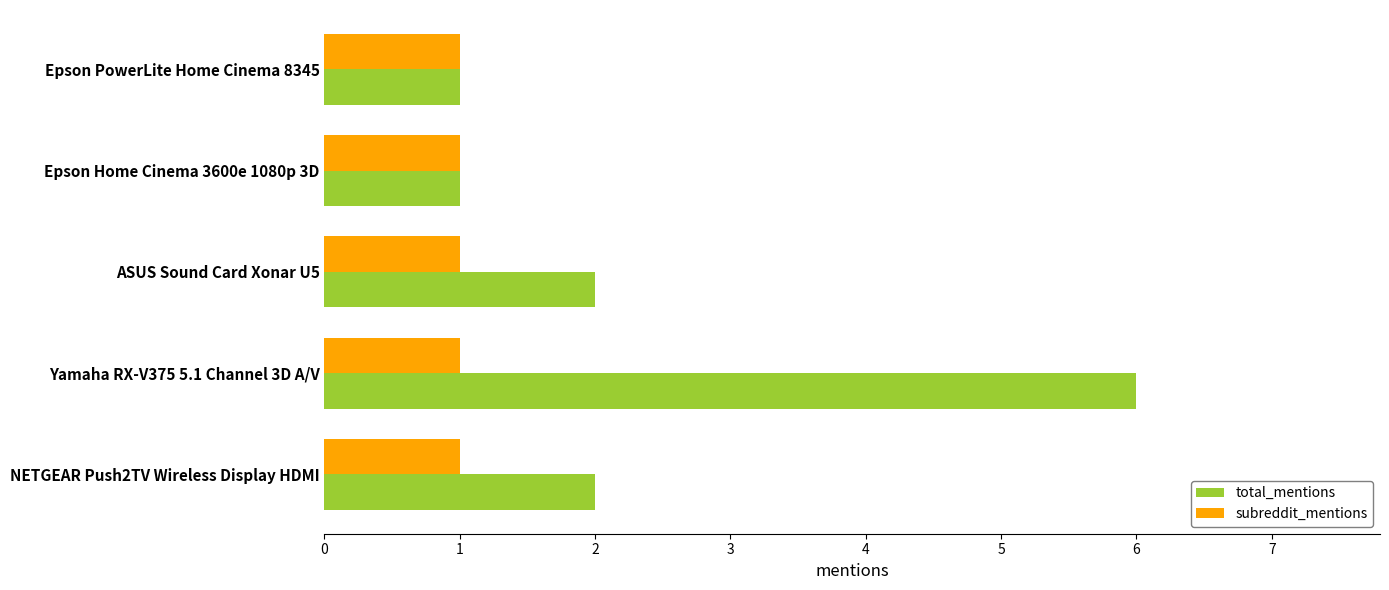

What is the difference between the maximum and minimum values in the total_mentions series?

5